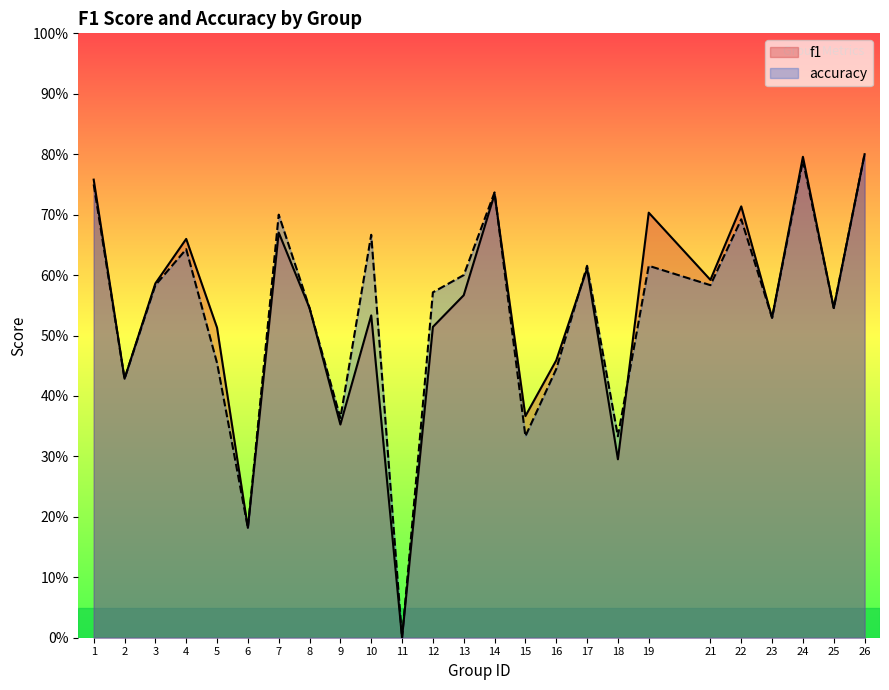

How many categories are shown in the chart?

25